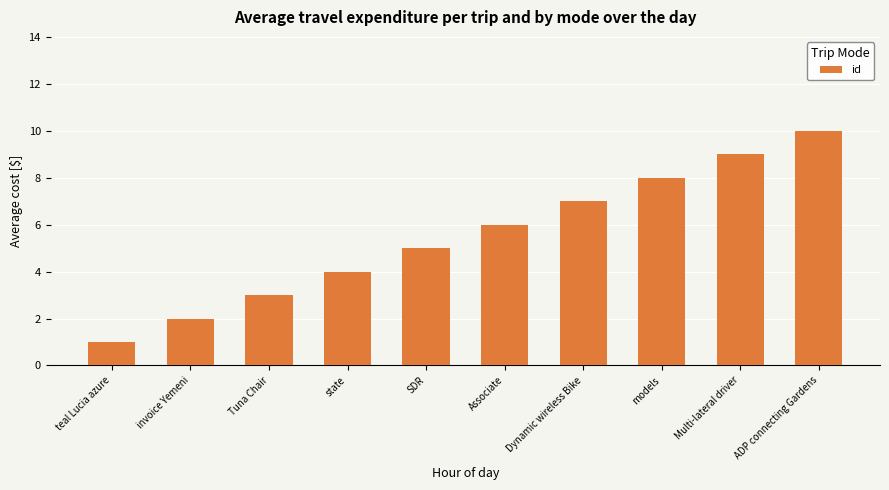

What is the change in value from Tuna Chair to SDR?

+2